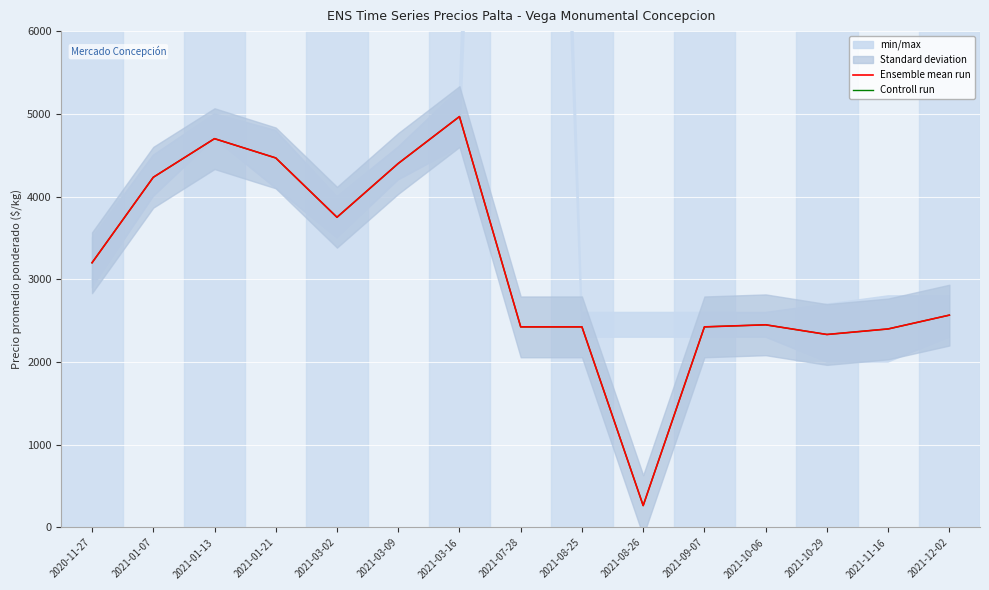

What is the label of the 14th point from the right?

2021-01-07